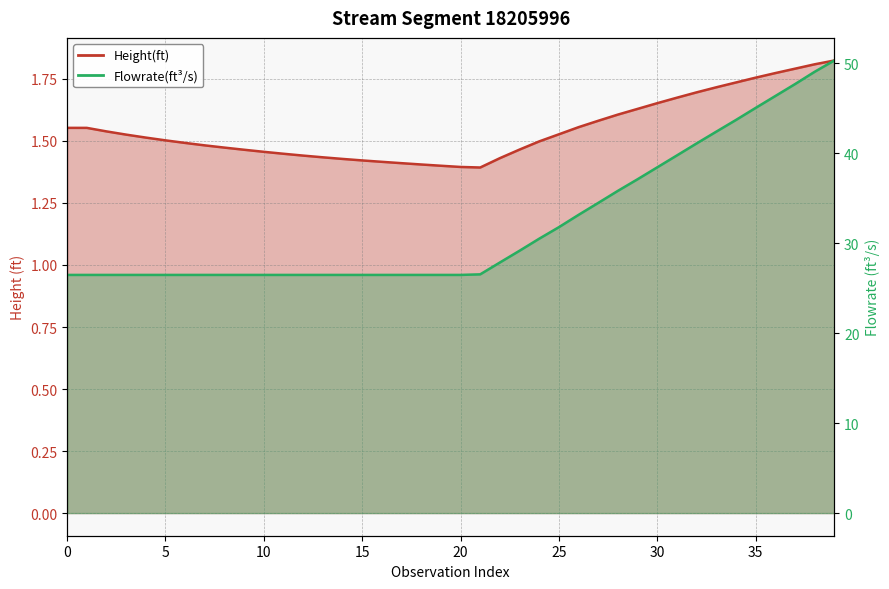

Between 23 and 10, which is larger?

23